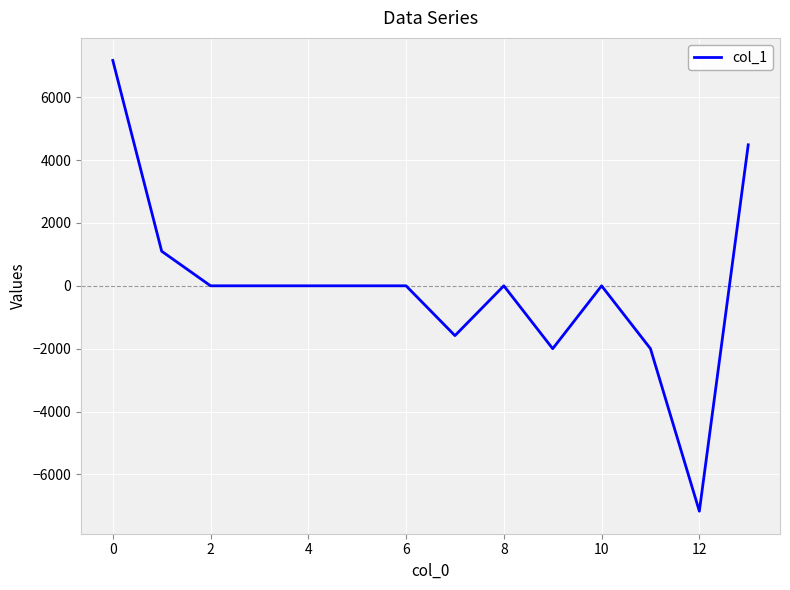

What is the maximum value shown in the chart?

7167.9